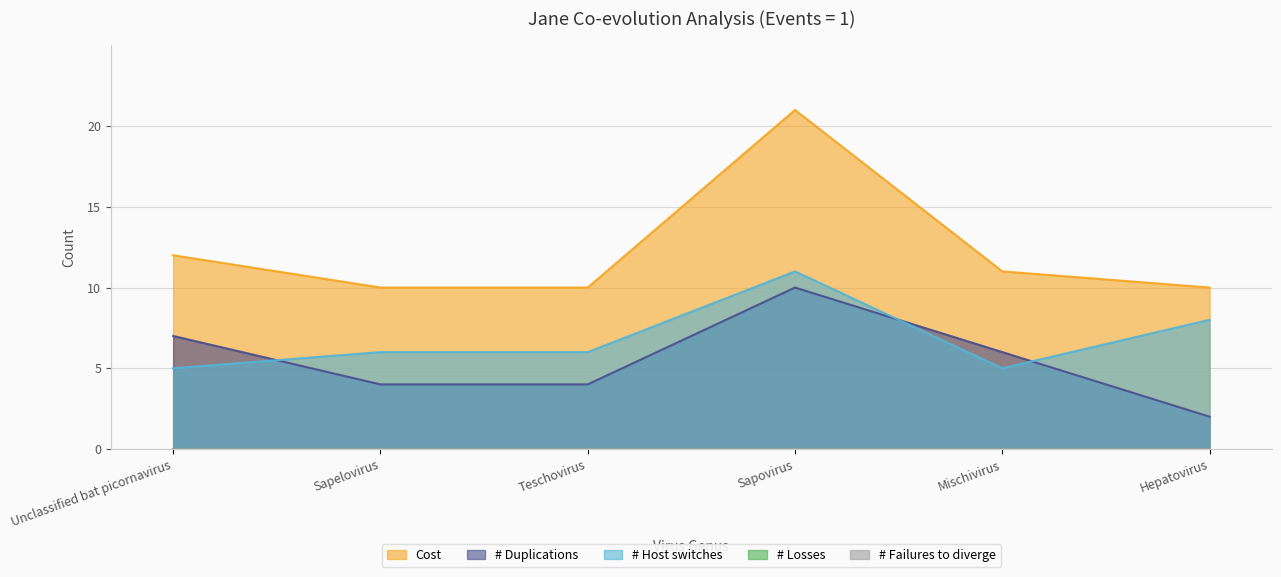

What is the label of the 1st point from the right?

Hepatovirus